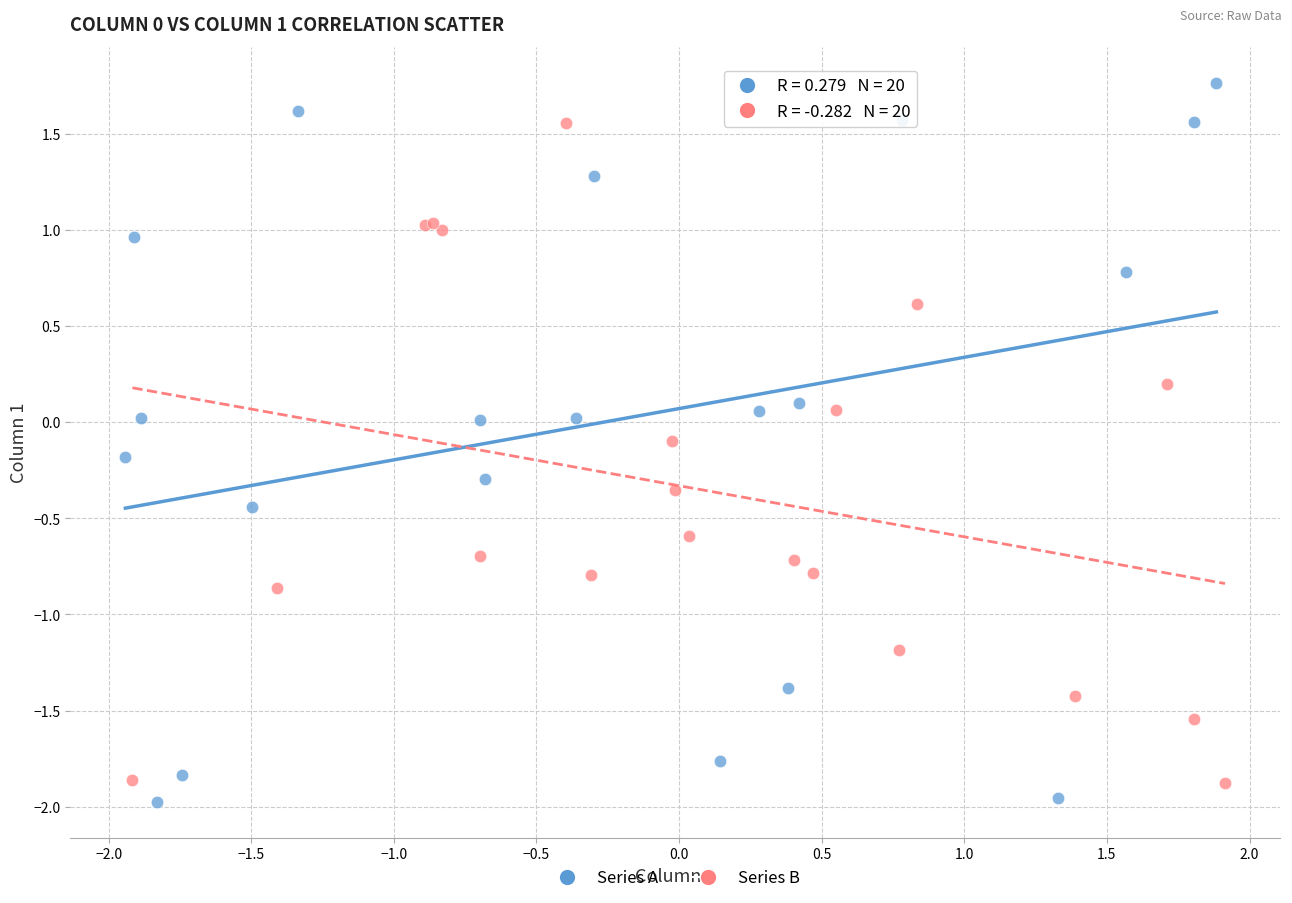

Which series has the largest Y range (max minus min)?

Series A